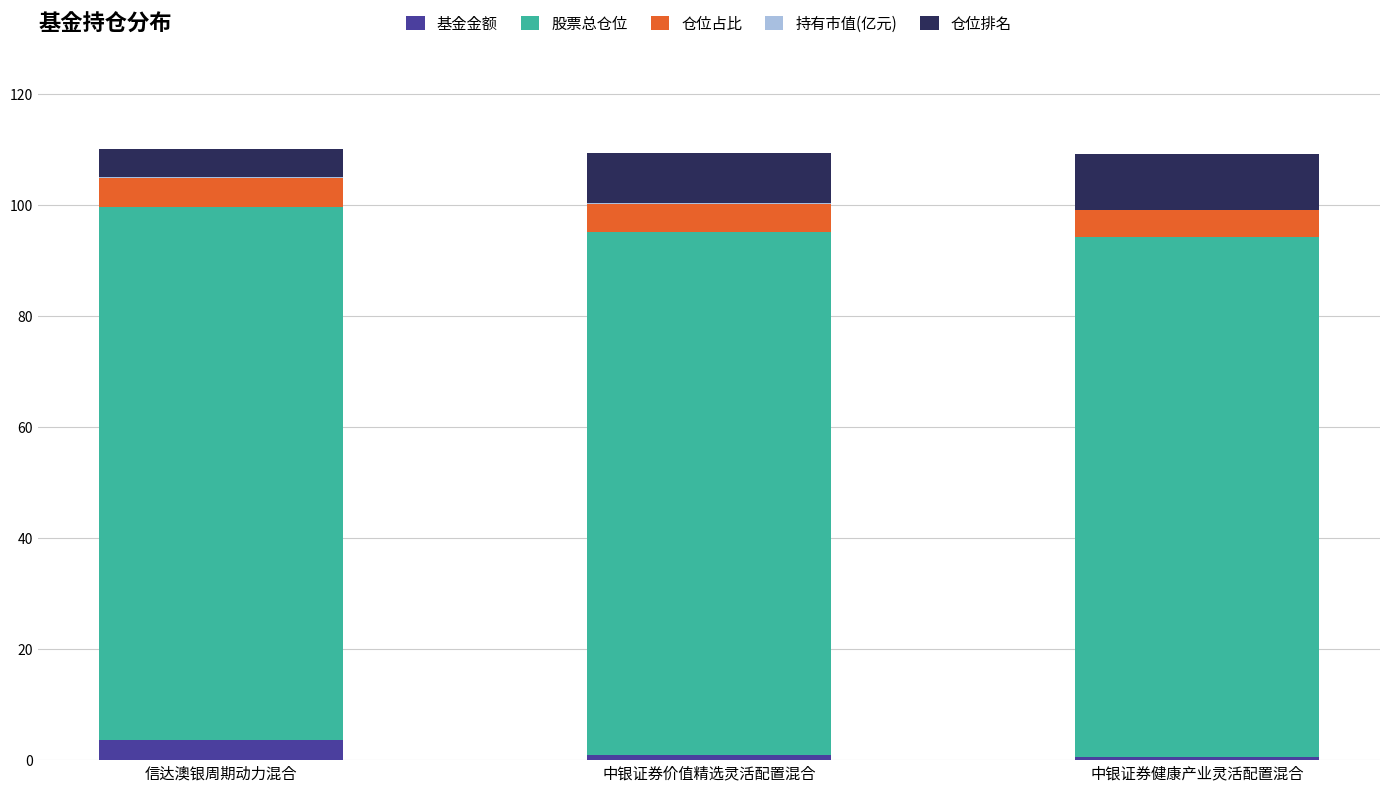

What is the maximum value for 基金金额?

3.7